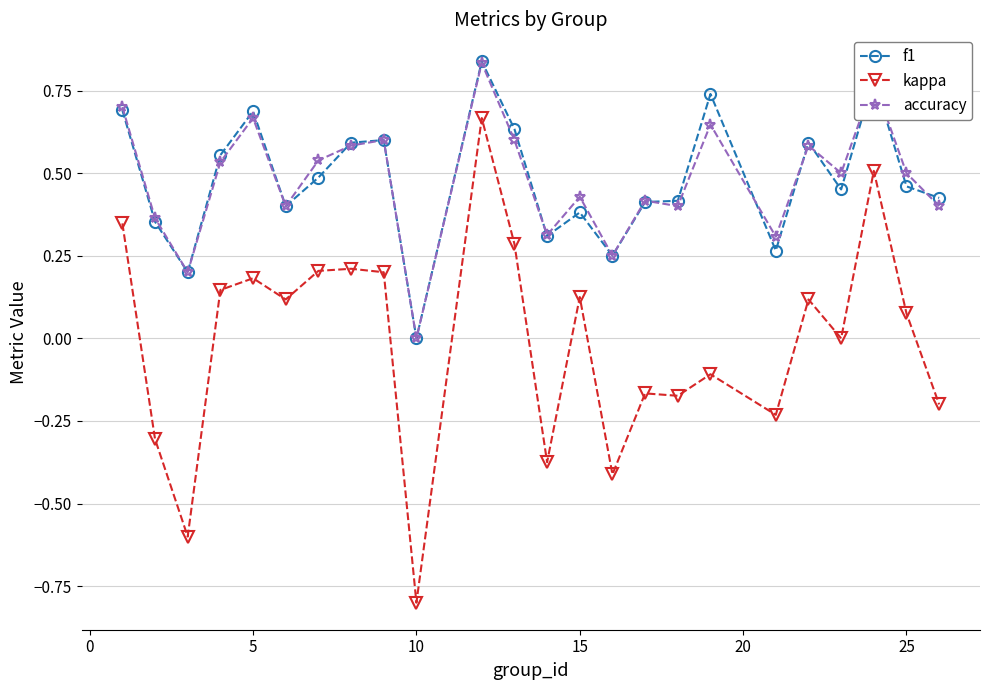

True or false: f1 and kappa intersect in this chart.

False